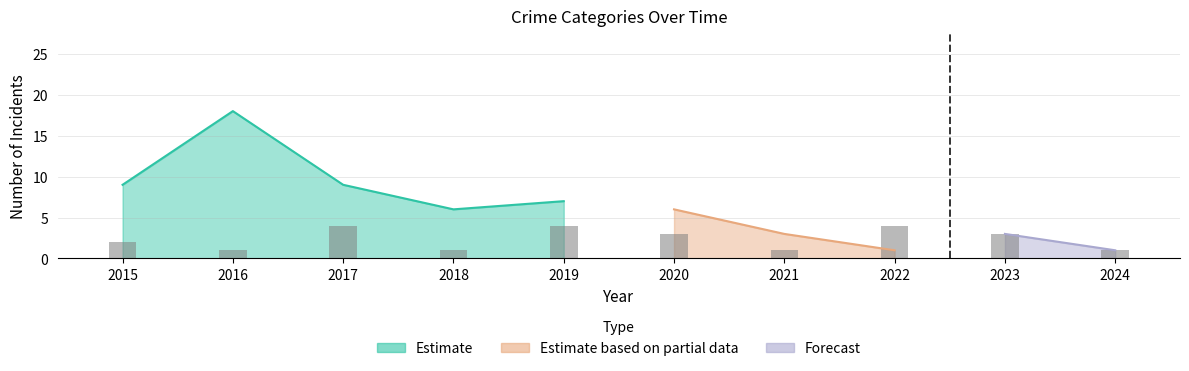

How many categories are shown in the chart?

10